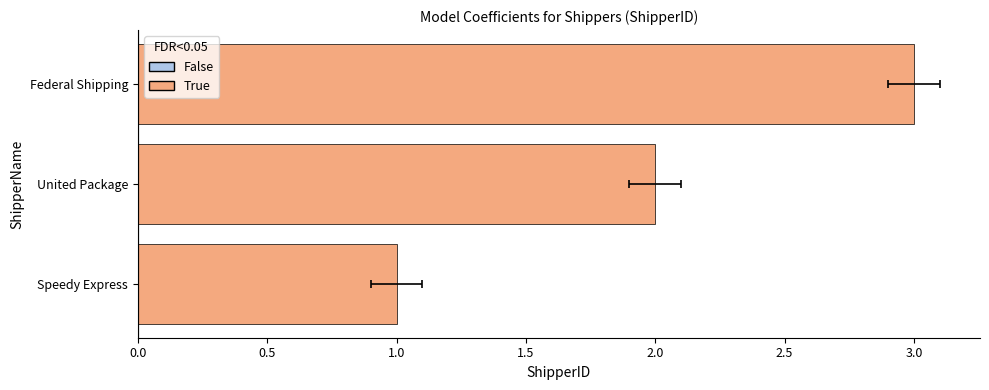

How many values are between 1 and 3?

3